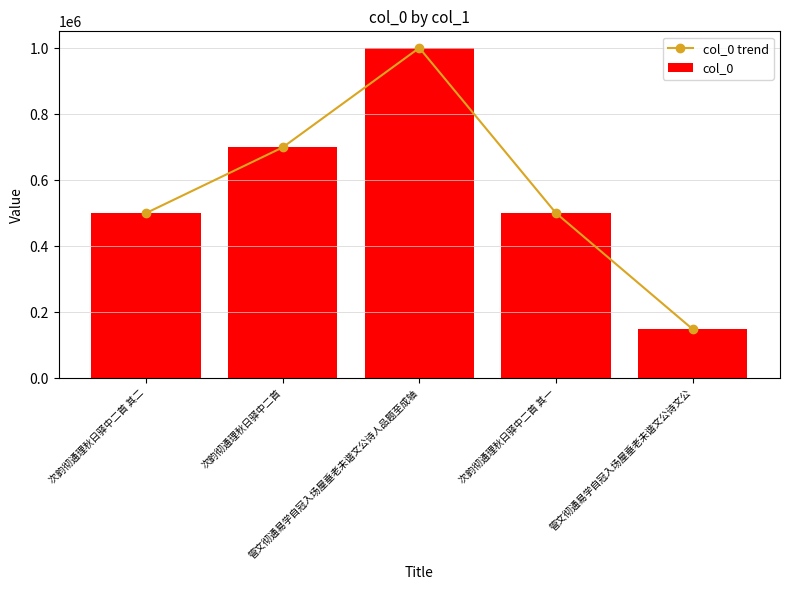

Rank the series by their maximum value, from lowest to highest.

col_0 trend, col_0